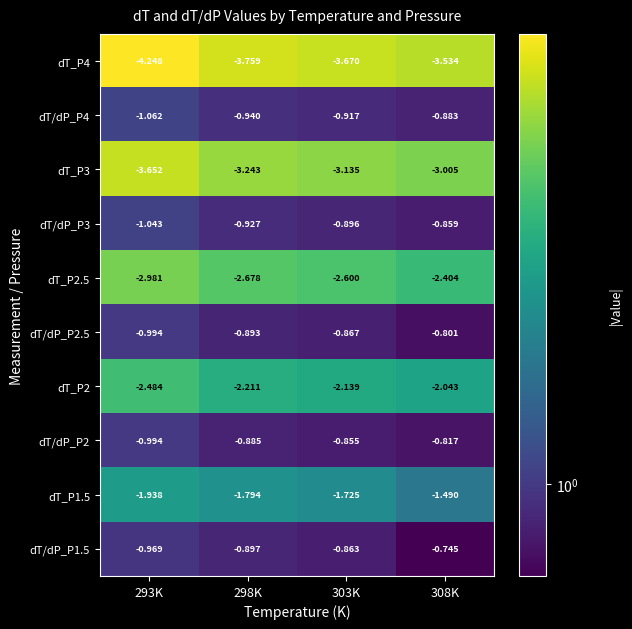

Is the value of dT/dP_P3 at 308K greater than the value of dT/dP_P2.5 at 308K?

No